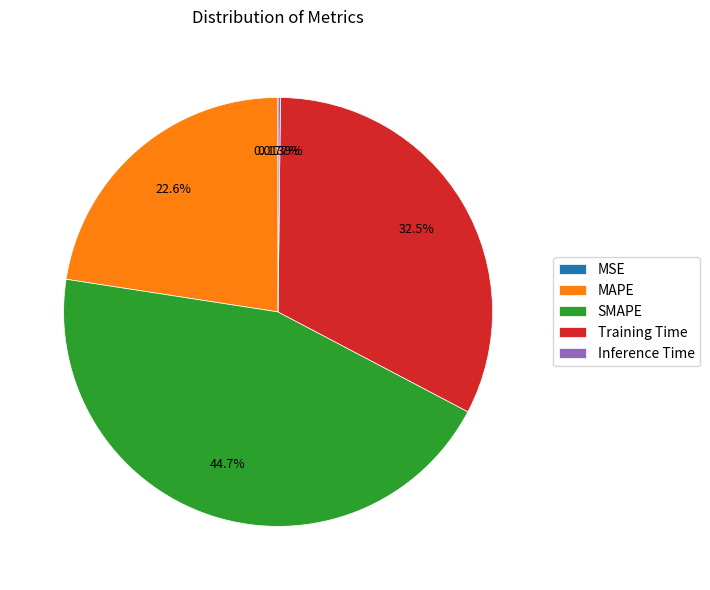

Which has a higher value, SMAPE or Training Time?

SMAPE